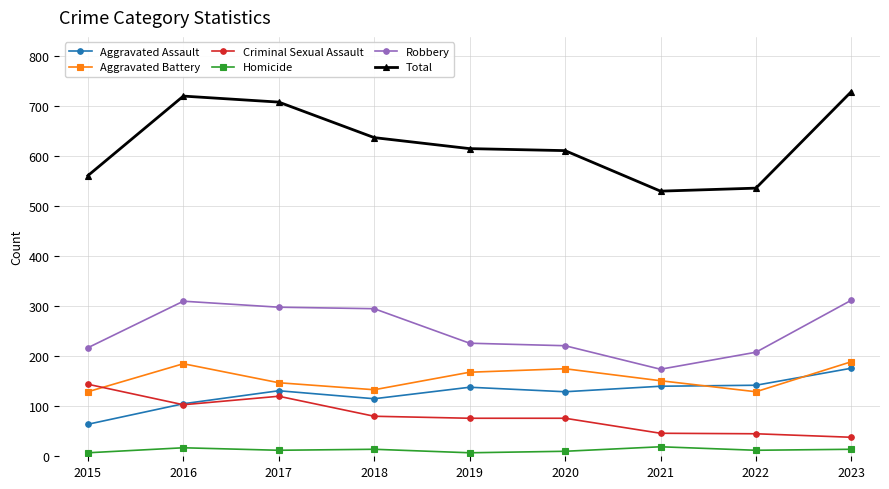

What is the difference between the maximum and second lowest values in the Aggravated Assault series?

71